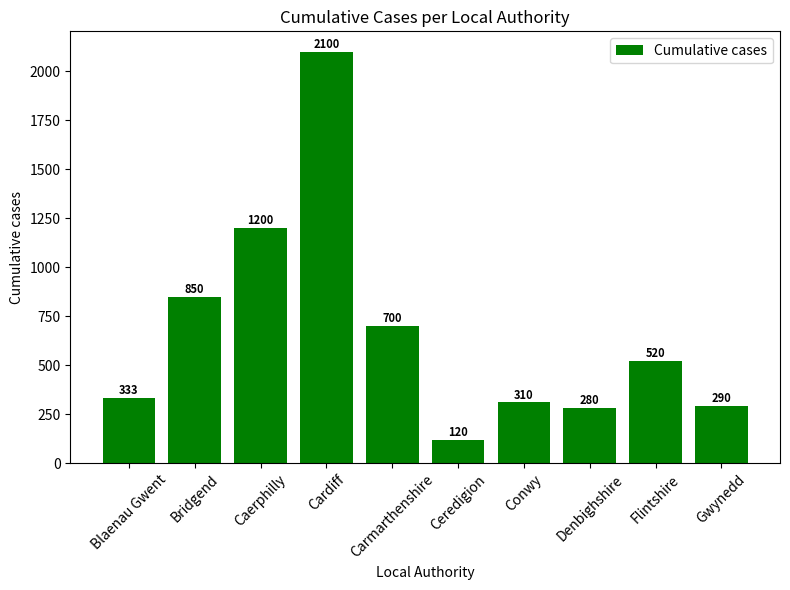

Reading right to left, what are all the values shown in this chart?

Gwynedd=290	Flintshire=520	Denbighshire=280	Conwy=310	Ceredigion=120	Carmarthenshire=700	Cardiff=2100	Caerphilly=1200	Bridgend=850	Blaenau Gwent=333